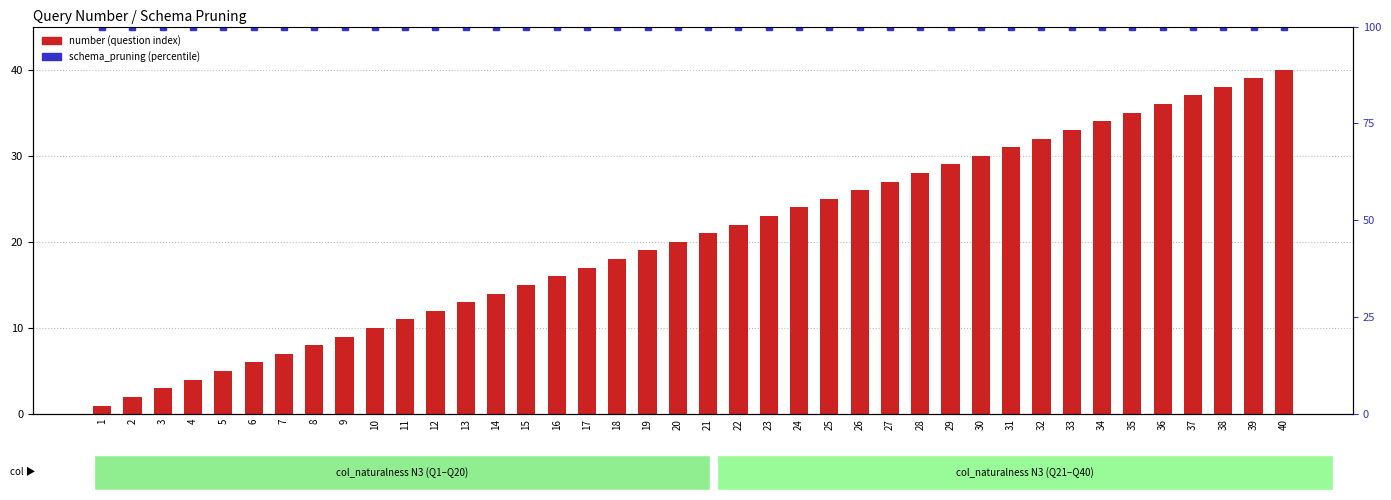

List the series in order of their overall mean, highest first.

schema_pruning (percentile), number (question index)